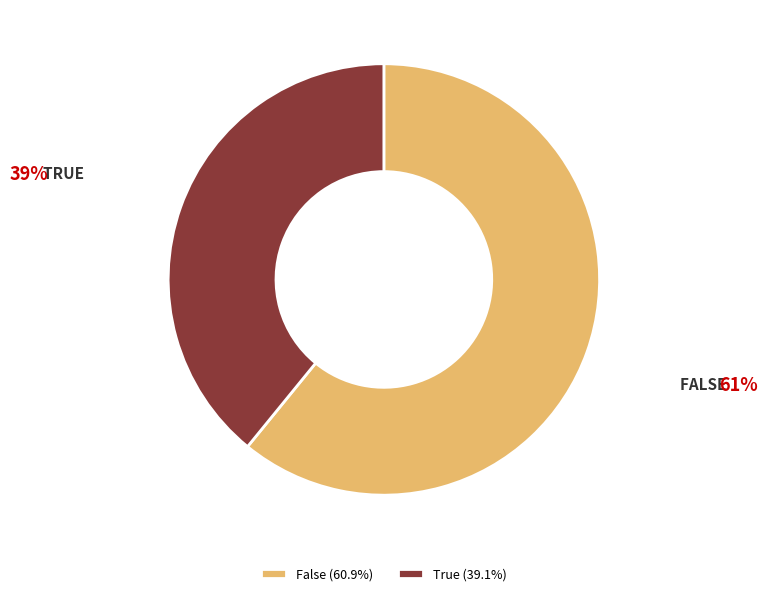

How many segments does this pie chart have?

2